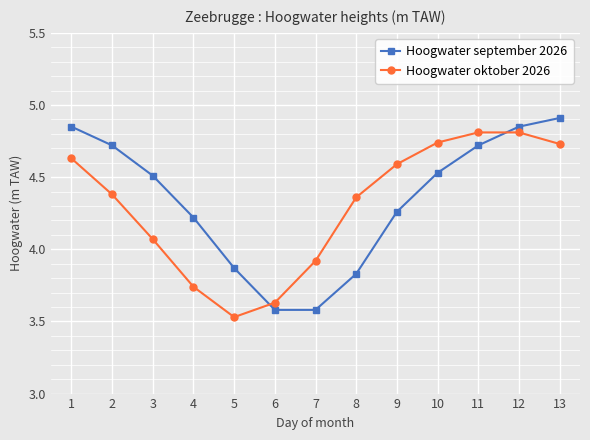

What is the maximum value for Hoogwater september 2026?

4.9